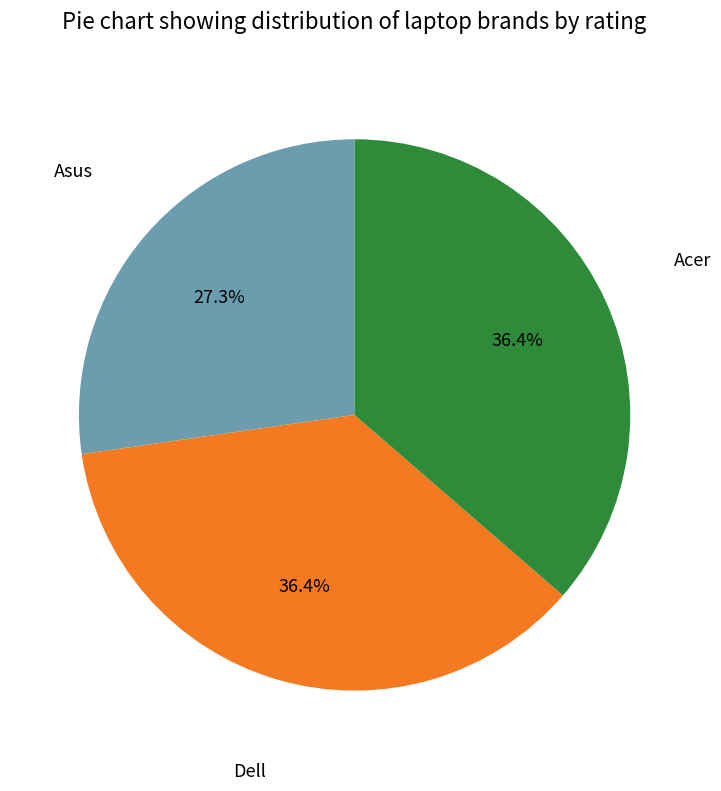

Is there any slice that represents more than half of the pie?

No